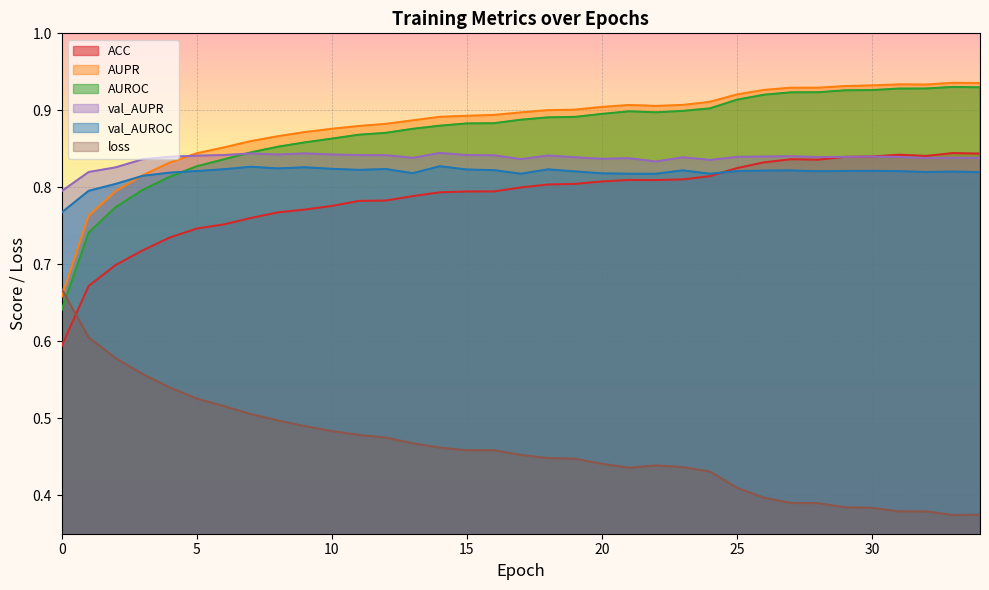

How many times do loss and AUPR cross each other?

1